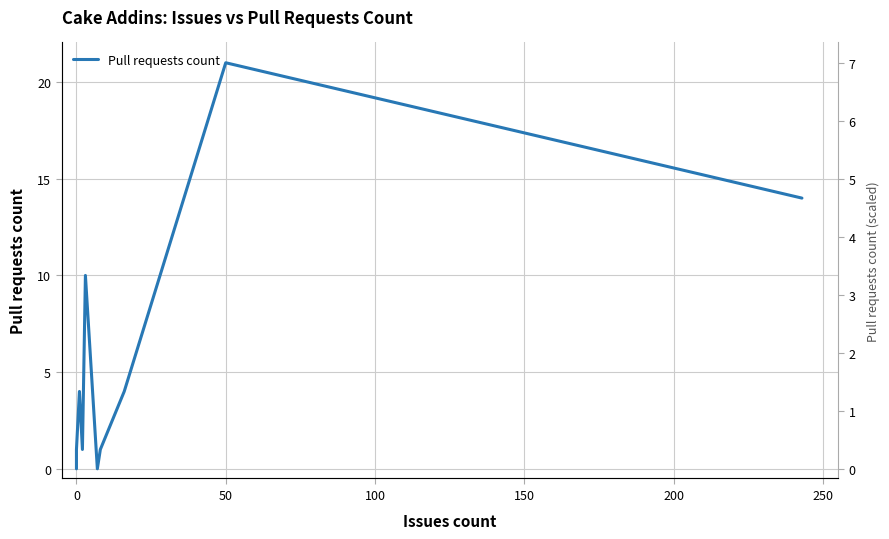

Is this an area chart (filled region under the line)?

No